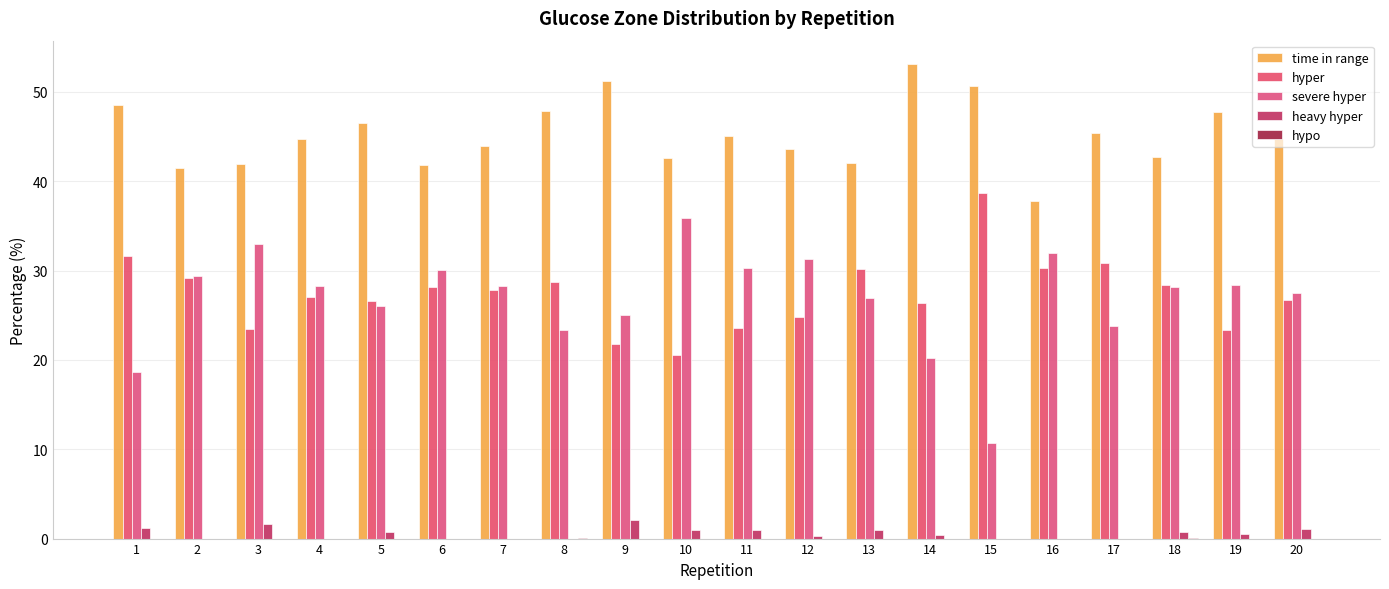

How many groups of bars are there?

20